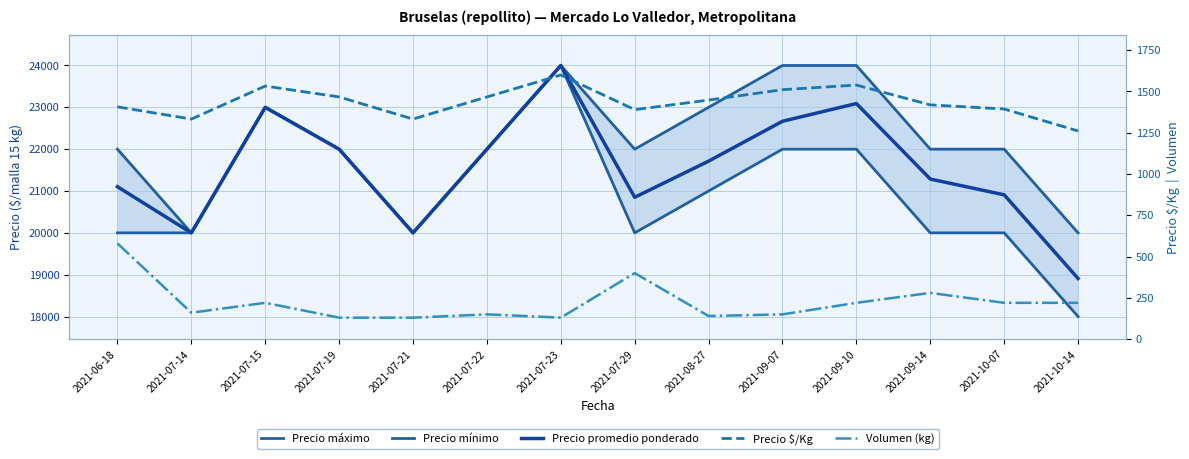

What is the value of the Precio mínimo point at the 14th from the left?

18000